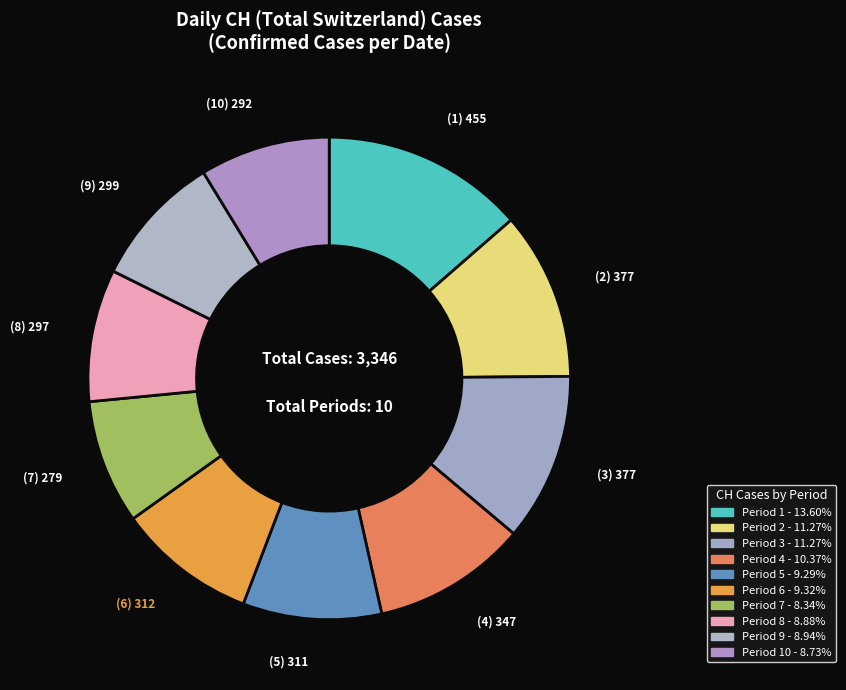

Count the number of slices in the pie.

10